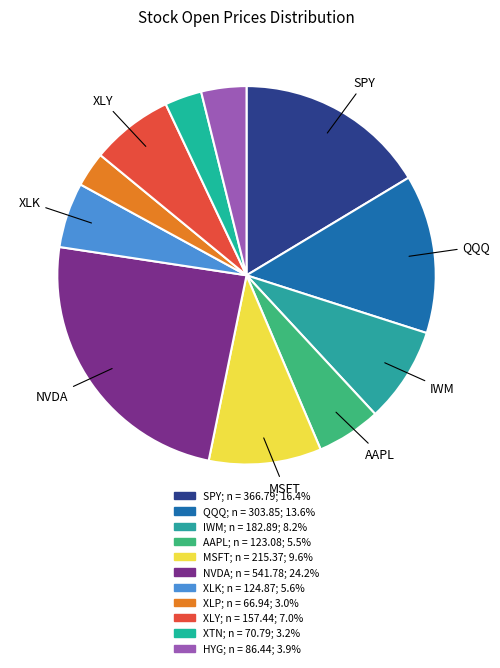

Is there a majority slice in this chart?

No